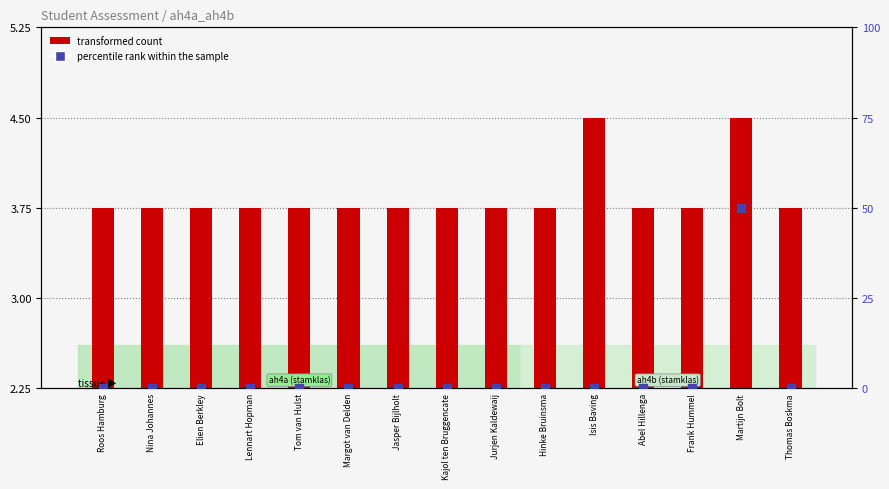

Which series reaches the minimum Y coordinate?

percentile rank within the sample